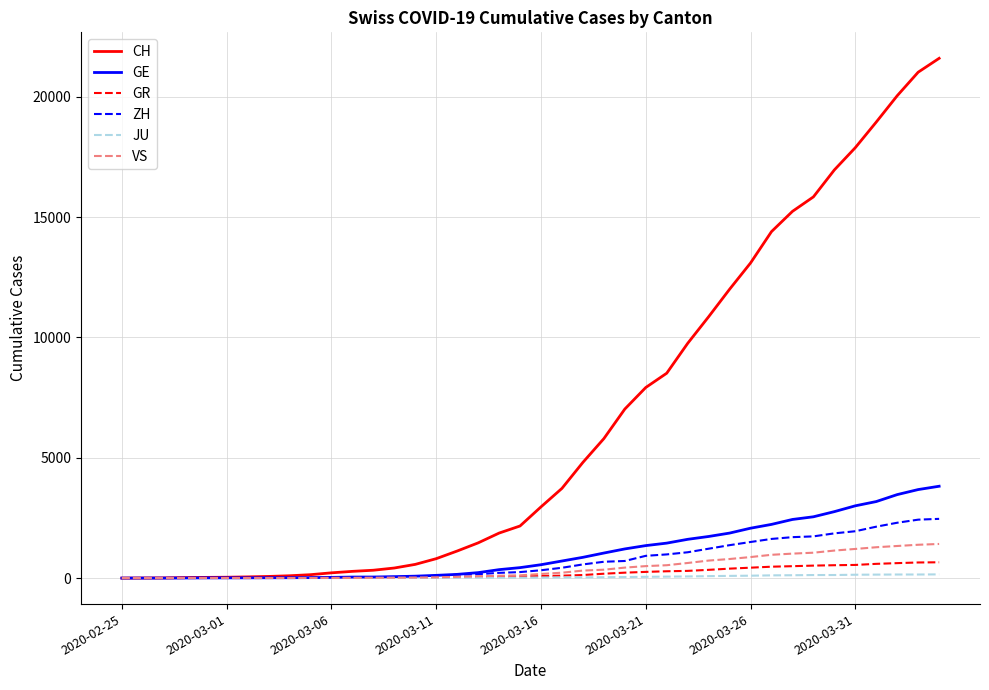

What is the greatest value displayed?

21593